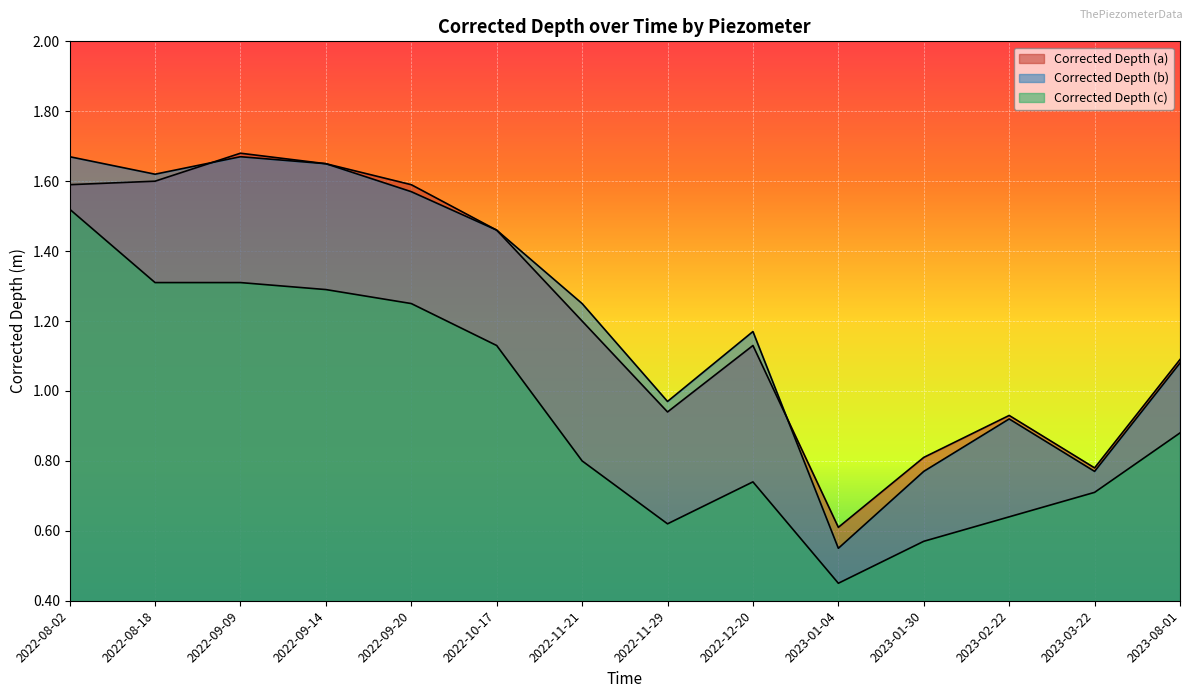

The Corrected Depth (a) series shows 1.3 at 2022-11-29. True or false?

False